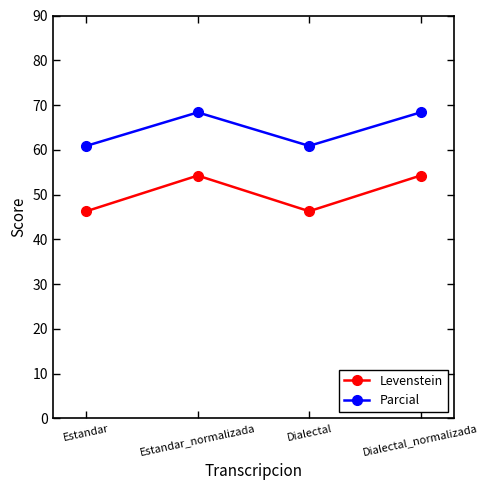

Count the number of data series in this chart.

2